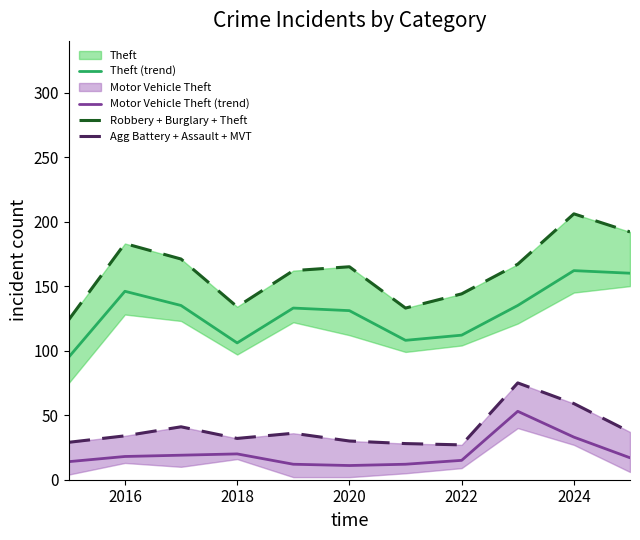

What is the maximum value for Theft (trend)?

162